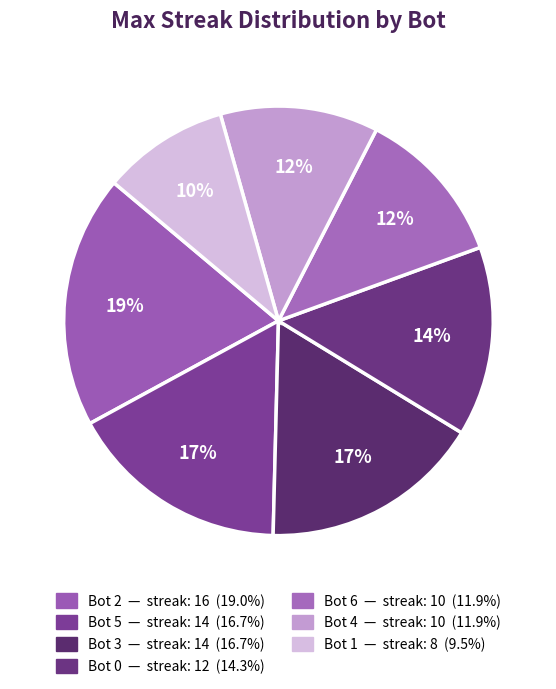

How many segments does this pie chart have?

7